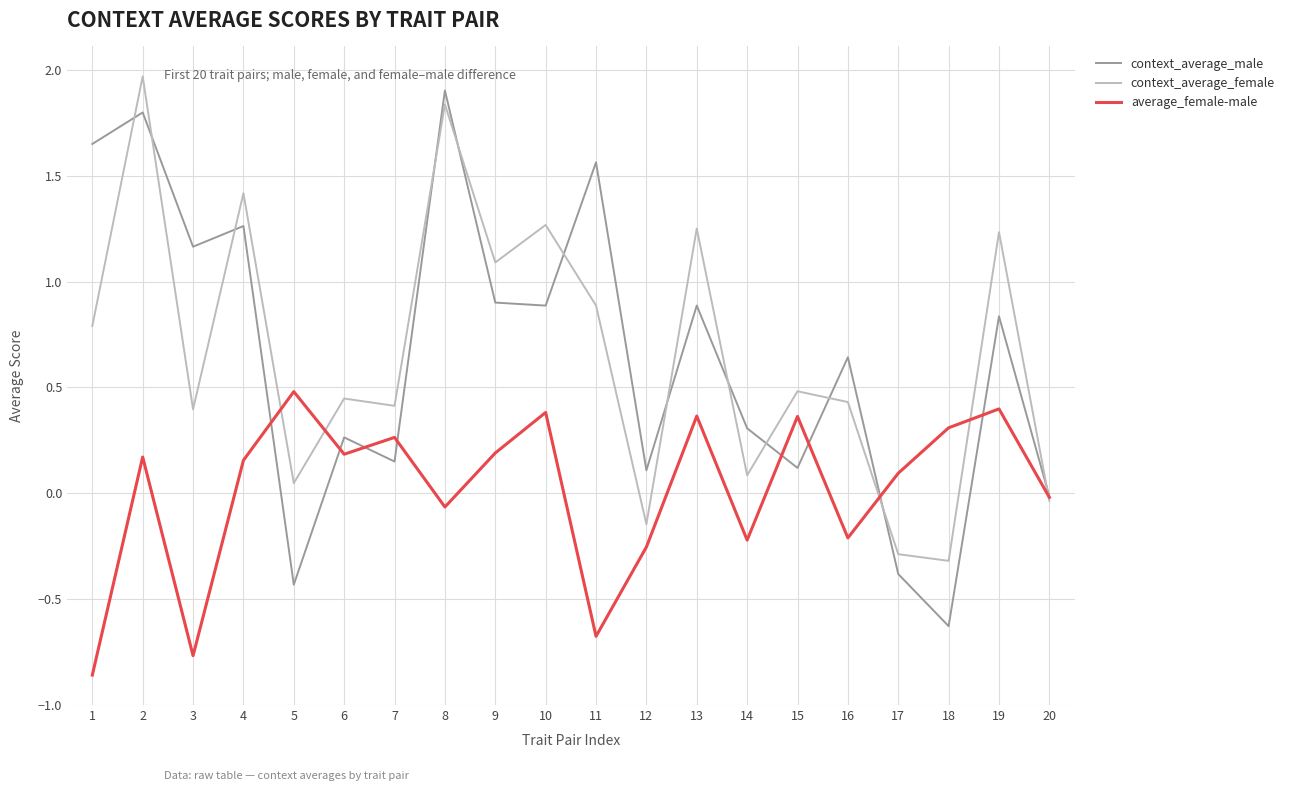

What is the greatest value displayed?

2.0